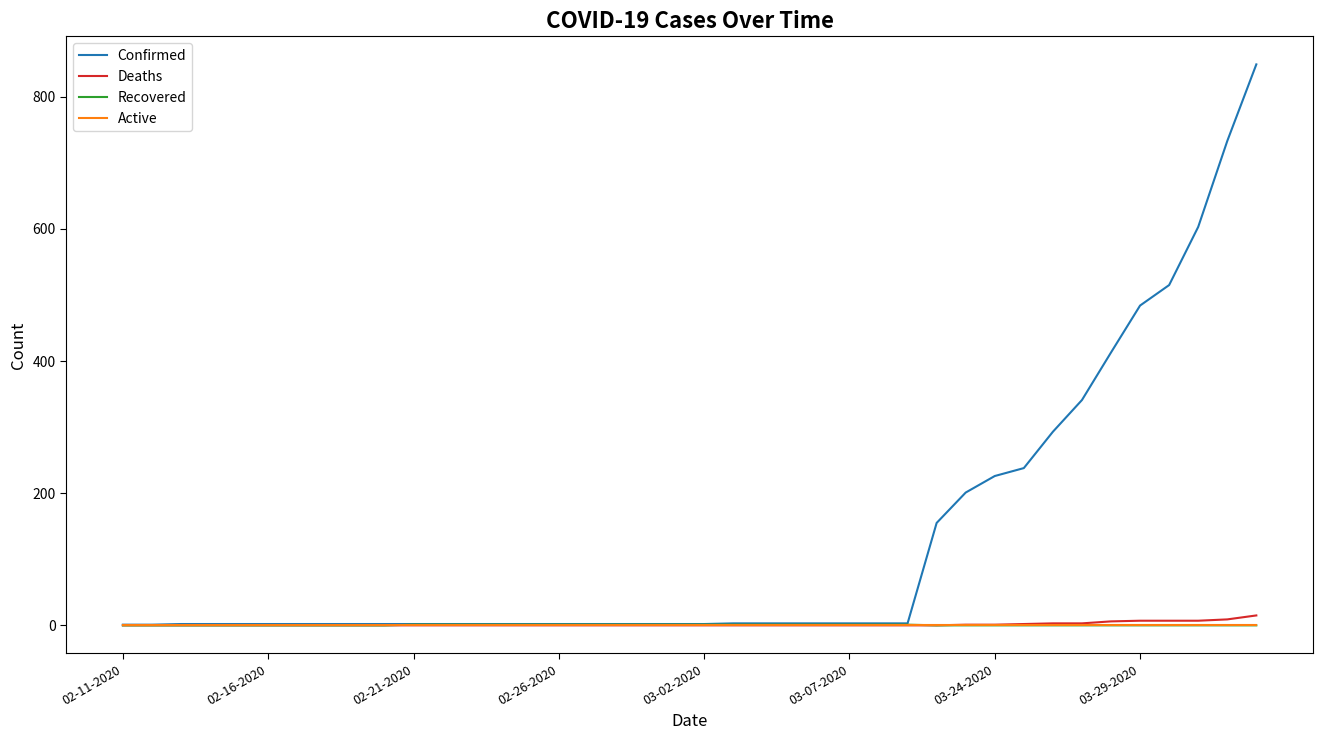

Which series has the widest spread of values?

Confirmed